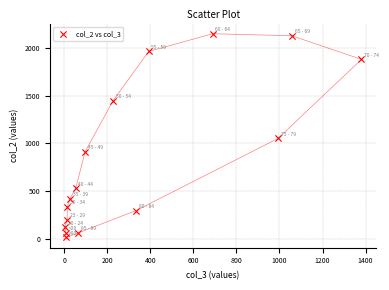

What is the range of X values (max minus min)?

1379